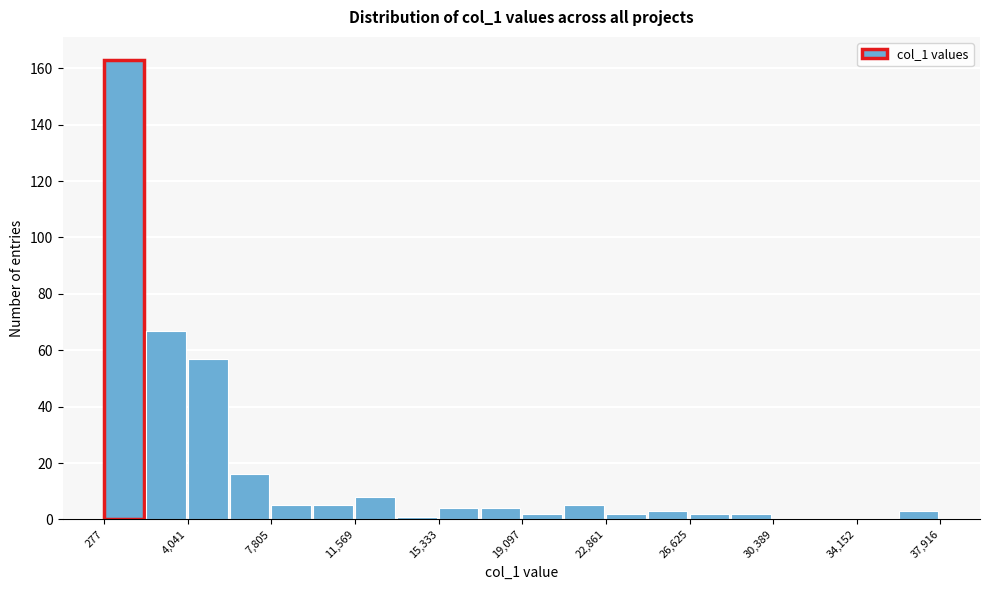

Read against the x-axis, roughly where is the centre of the tallest bar?

1000